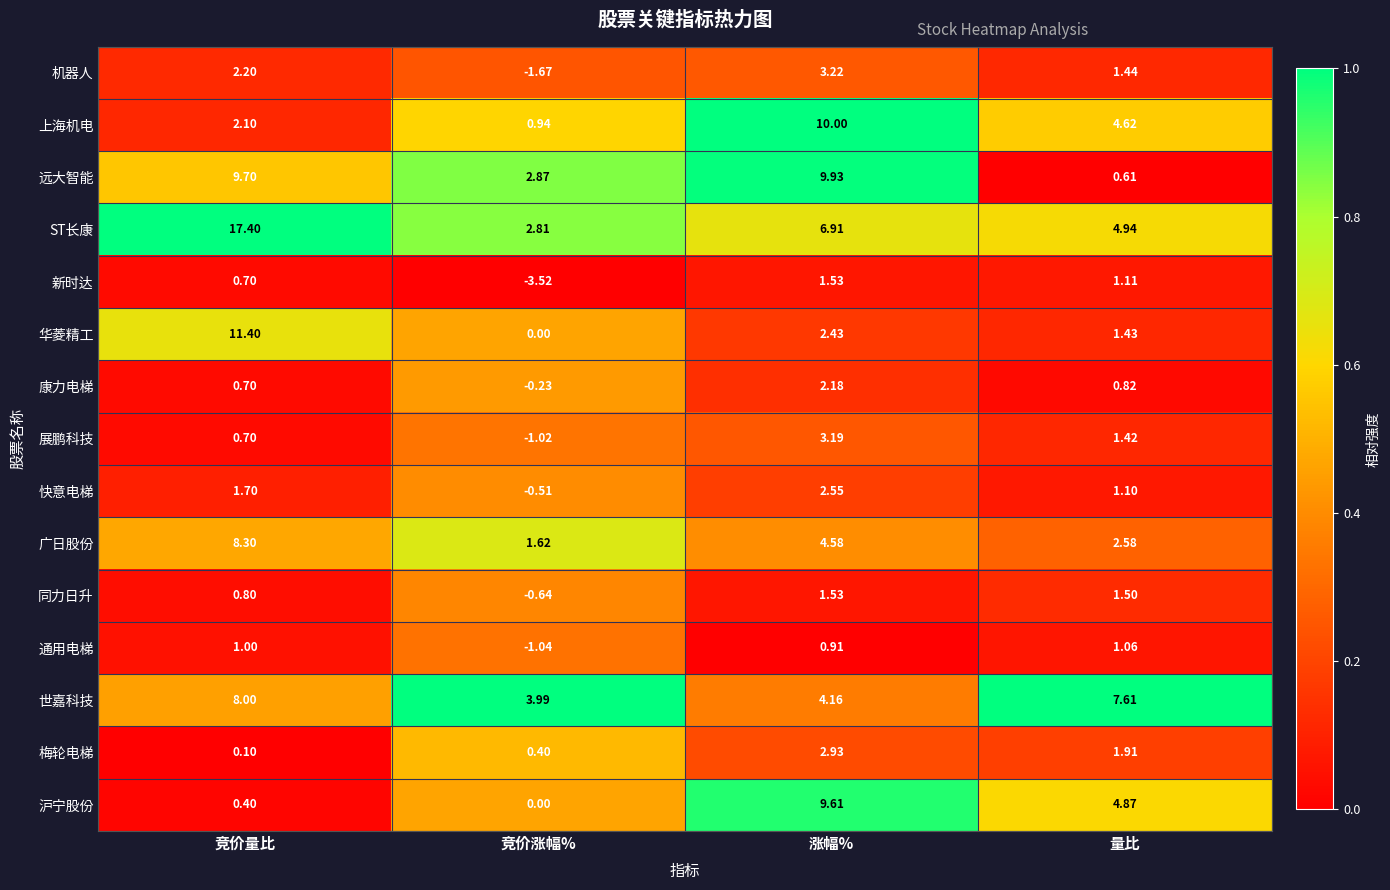

Which series has the largest range (max minus min)?

ST长康